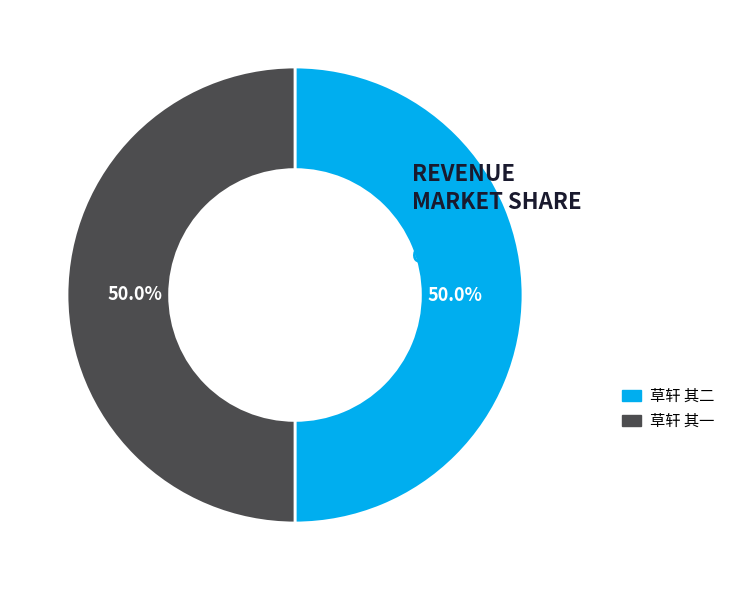

How much of the chart is everything except 草轩 其一?

50.0%